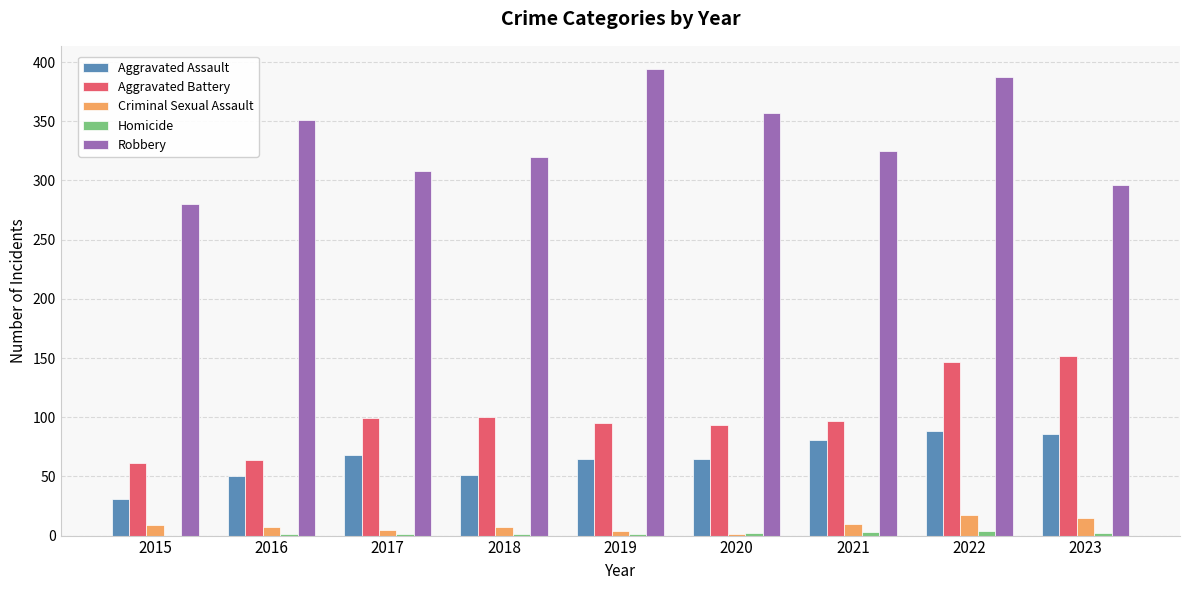

What is the sum of all Robbery values?

3018